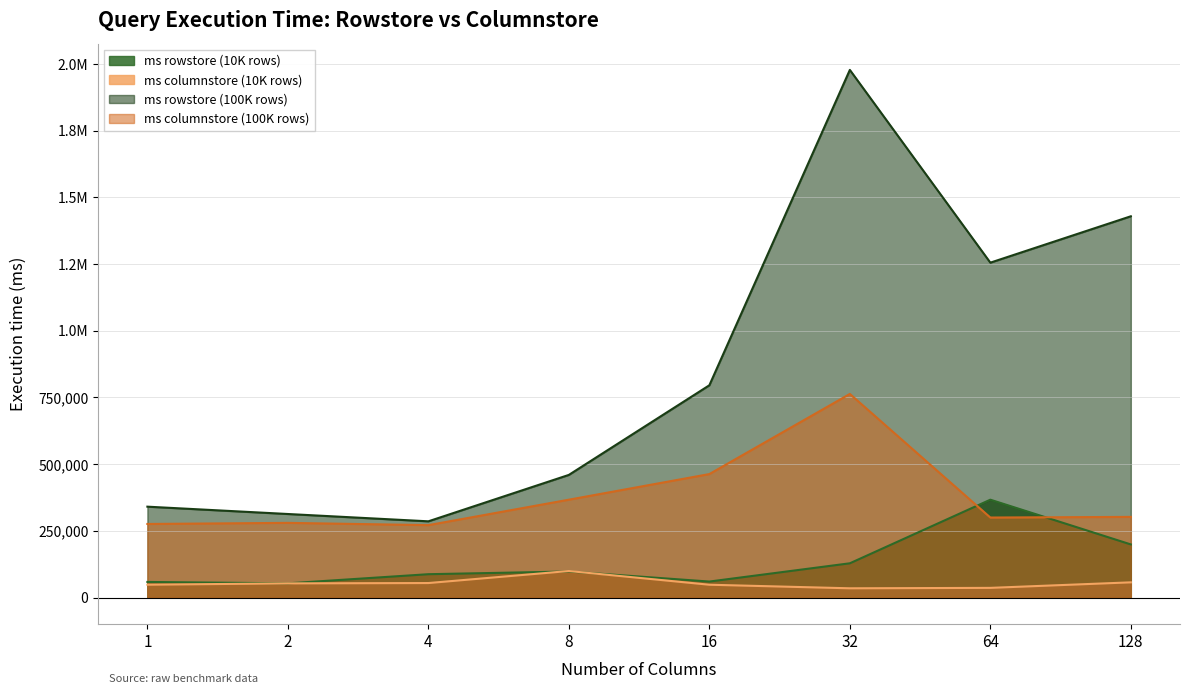

What is the average value of the ms rowstore (100K rows) series?

857102